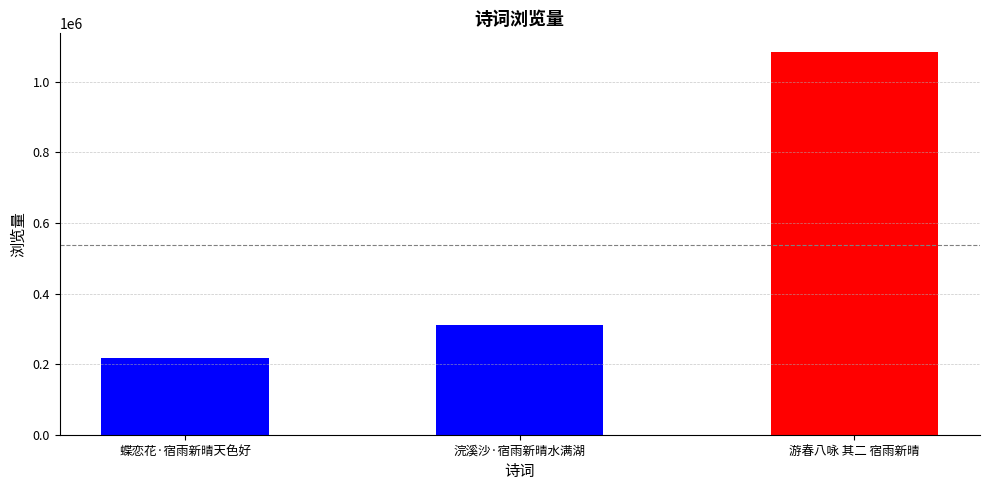

What is the label of the 2nd bar from the right?

浣溪沙·宿雨新晴水满湖